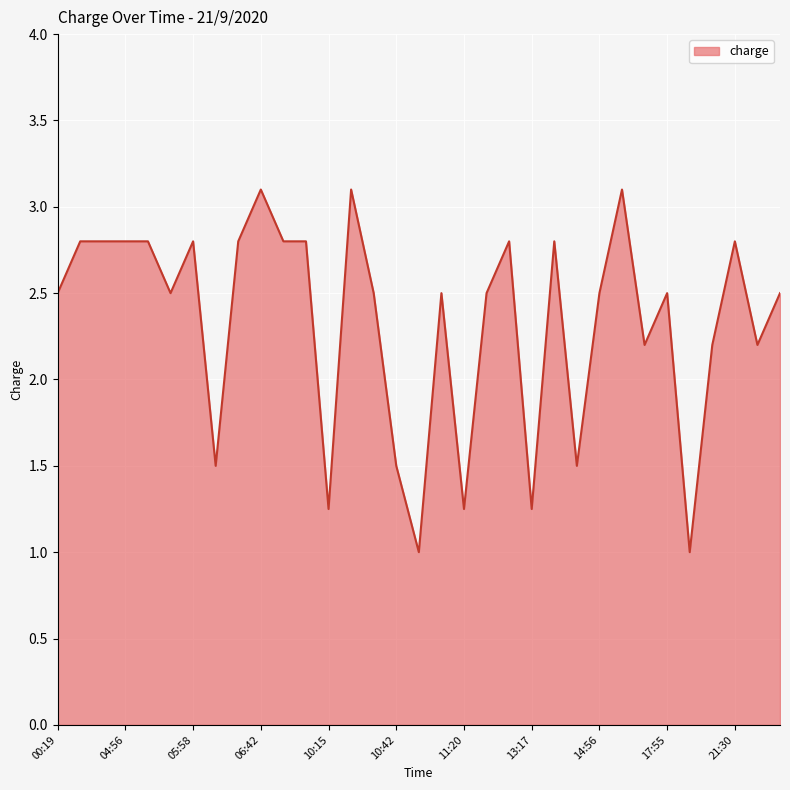

What is the maximum value shown in the chart?

3.1